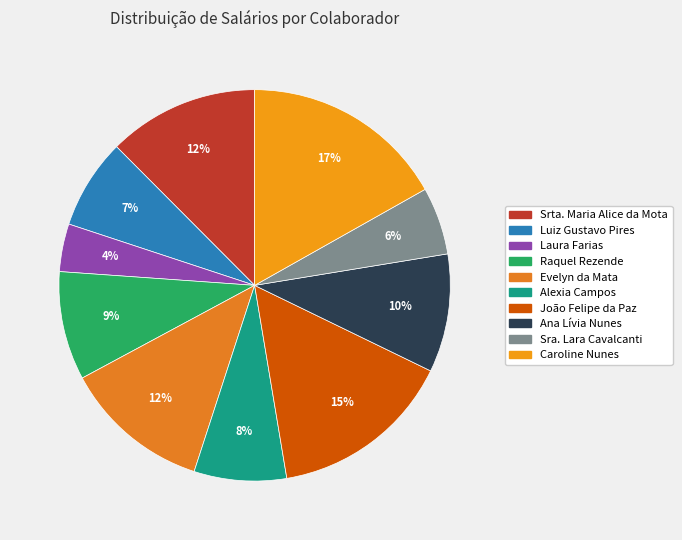

Does Ana Lívia Nunes represent more than half of the total?

No